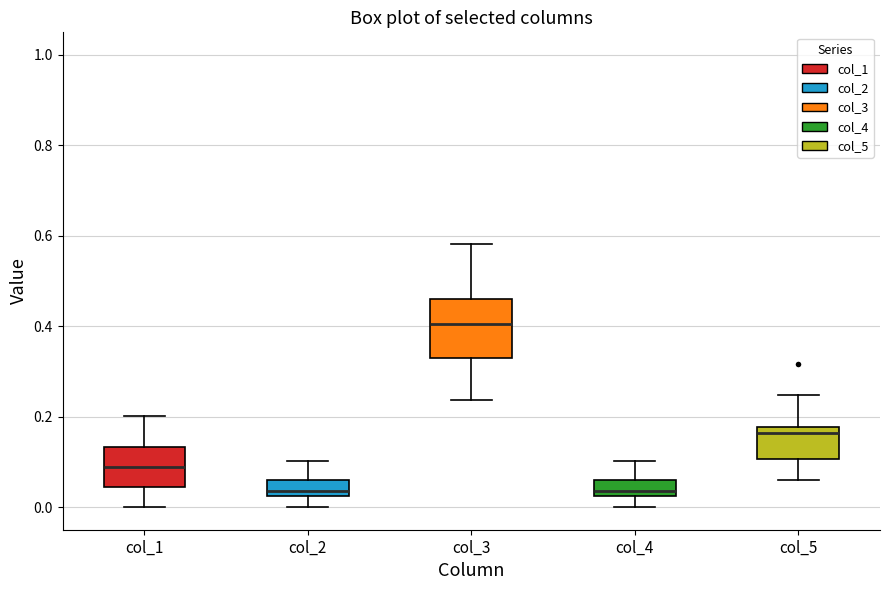

Reading left to right, transcribe this box plot: for each box, give where its median line is, the range the box spans, and where its two whiskers end, as read against the y-axis. The values are not printed on the chart, so give them approximately, as read against the axis.

col_1: median 0.08, box 0.04 to 0.14, whiskers 0.00 to 0.20
col_2: median 0.04, box 0.02 to 0.06, whiskers 0.00 to 0.10
col_3: median 0.40, box 0.34 to 0.46, whiskers 0.24 to 0.58
col_4: median 0.04, box 0.02 to 0.06, whiskers 0.00 to 0.10
col_5: median 0.16, box 0.10 to 0.18, whiskers 0.06 to 0.24